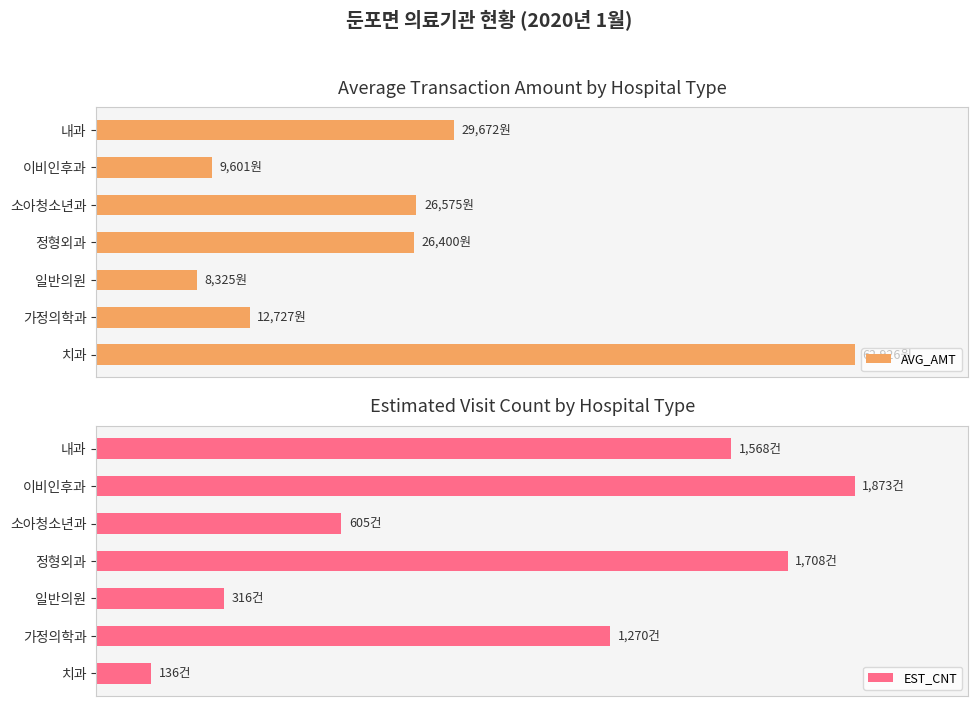

What is the lowest value of the EST_CNT series?

7.3